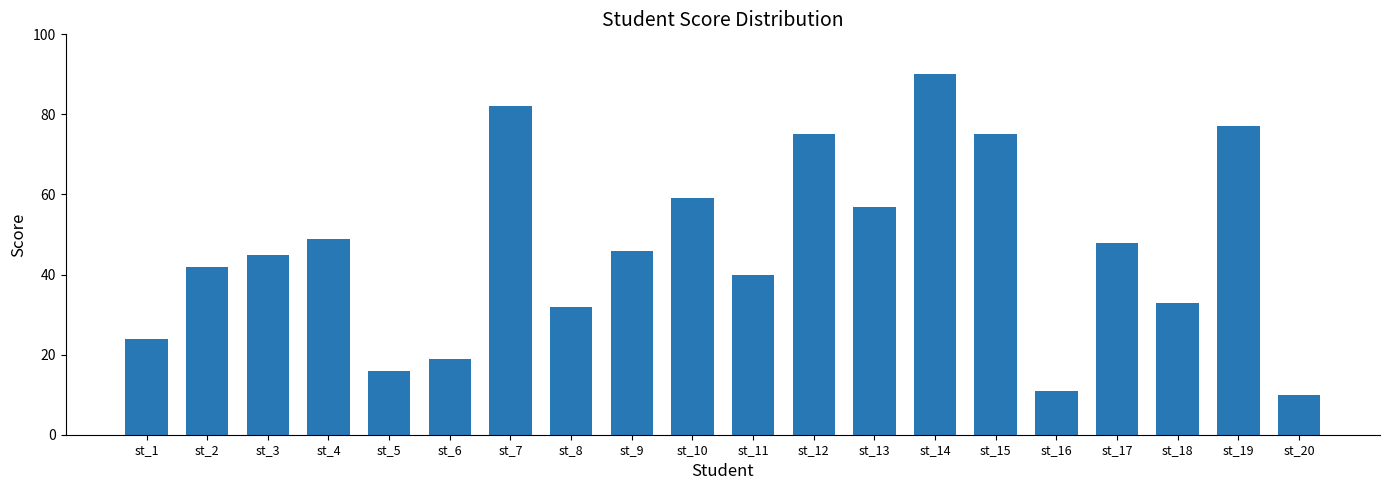

At which category does the chart reach its peak across all series?

st_14